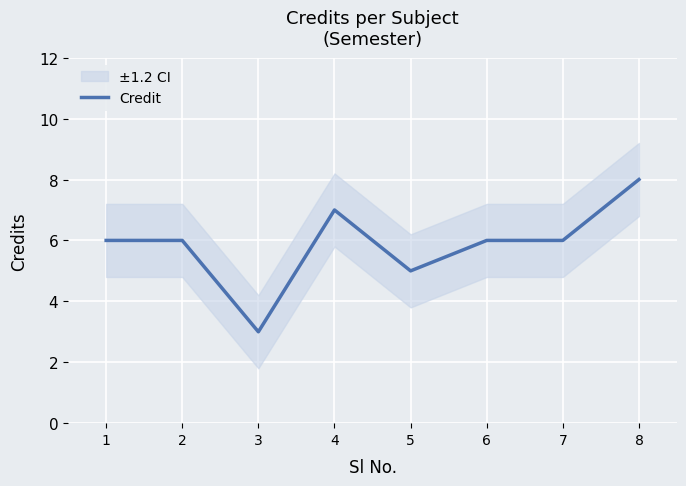

List the labels in order of value, smallest first.

3, 5, 1, 2, 6, 7, 4, 8